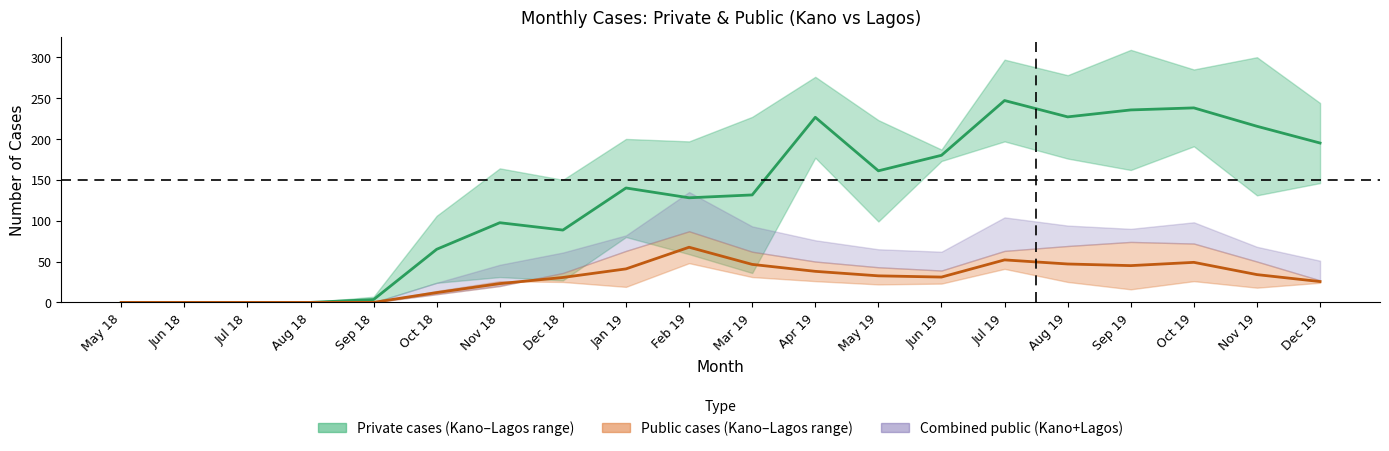

Which series has the largest total across all categories?

Private cases (mean)